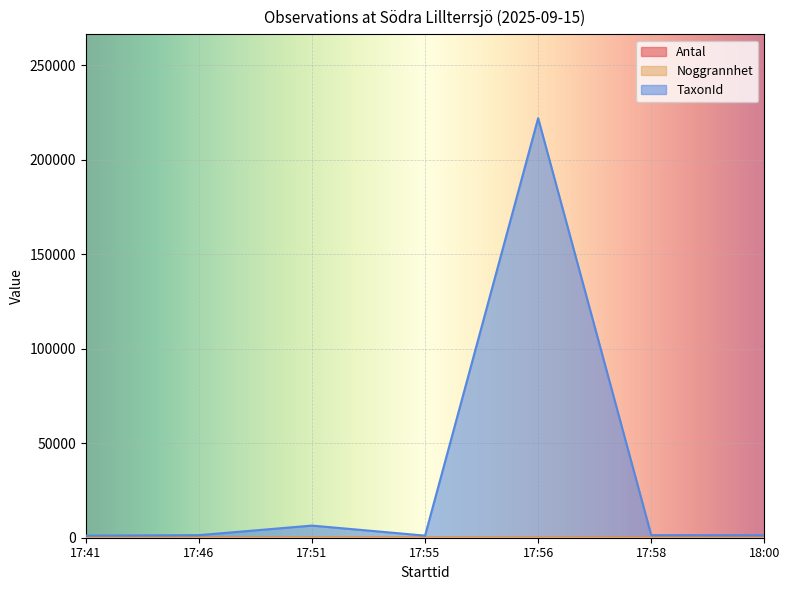

At which label is Noggrannhet closest to 14?

17:41